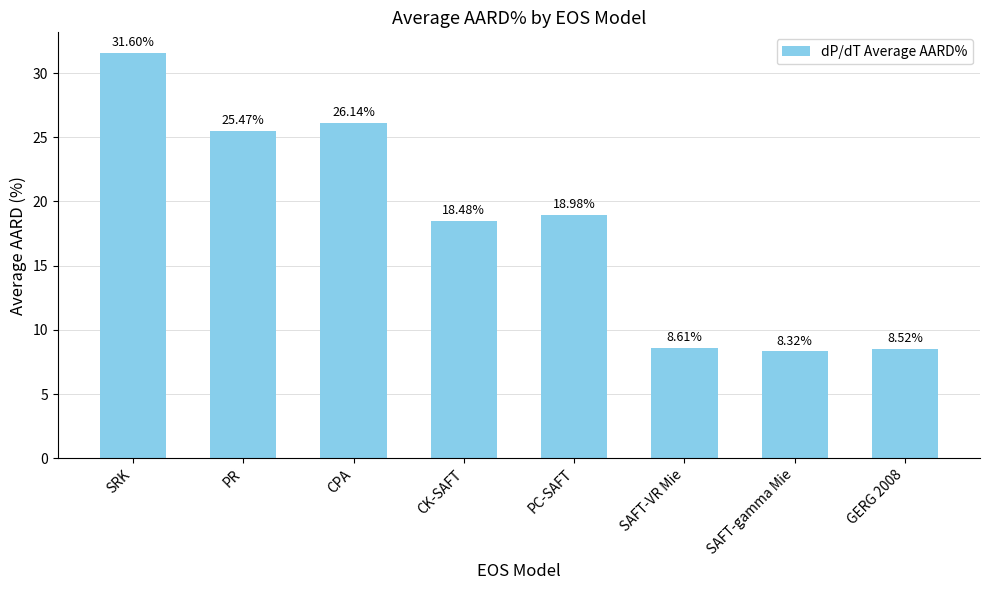

At which label is the value closest to 19?

PC-SAFT